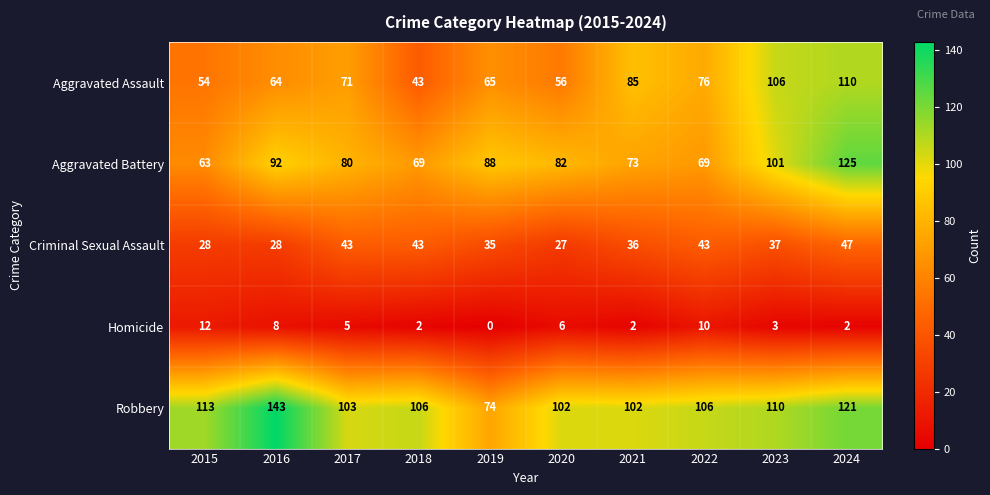

At which category is the sum across all series the highest?

2024